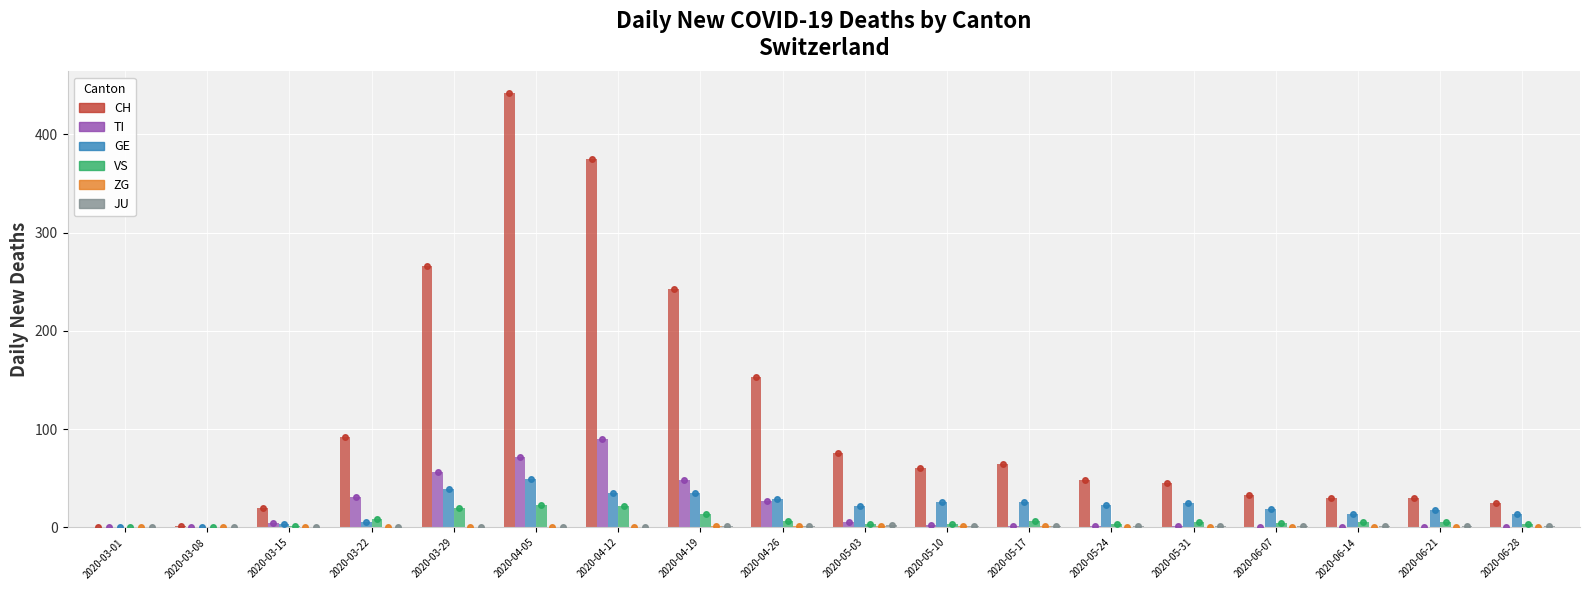

What is the difference between the maximum and minimum values in the GE series?

49